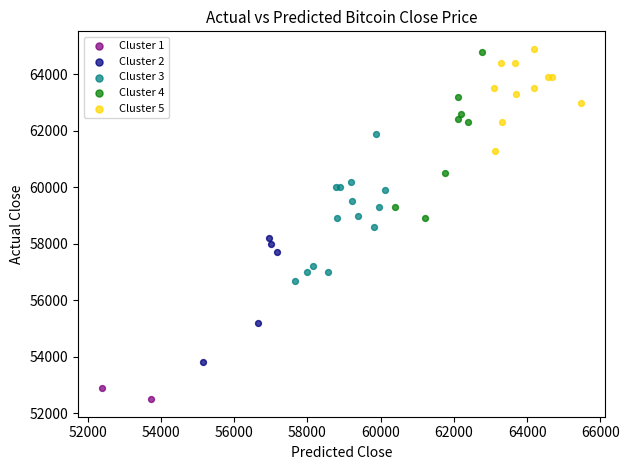

What are all the series names shown in the legend?

Cluster 1, Cluster 2, Cluster 3, Cluster 4, Cluster 5